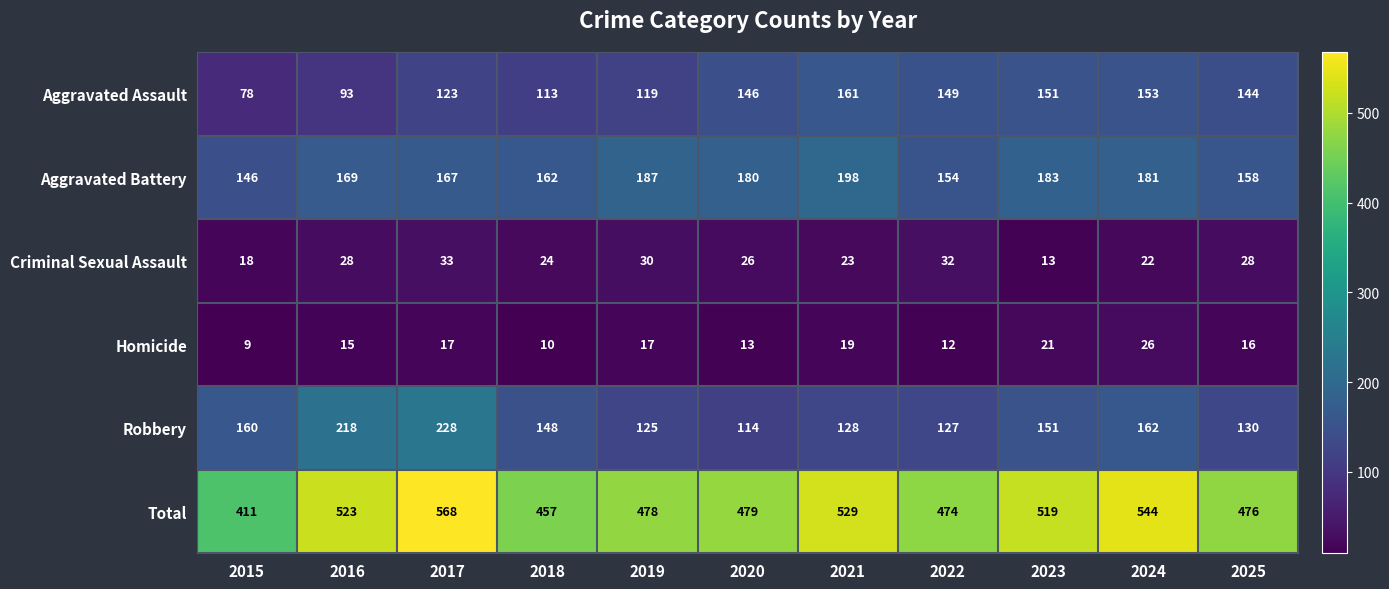

The value of Homicide at 2016 is 9. True or false?

False